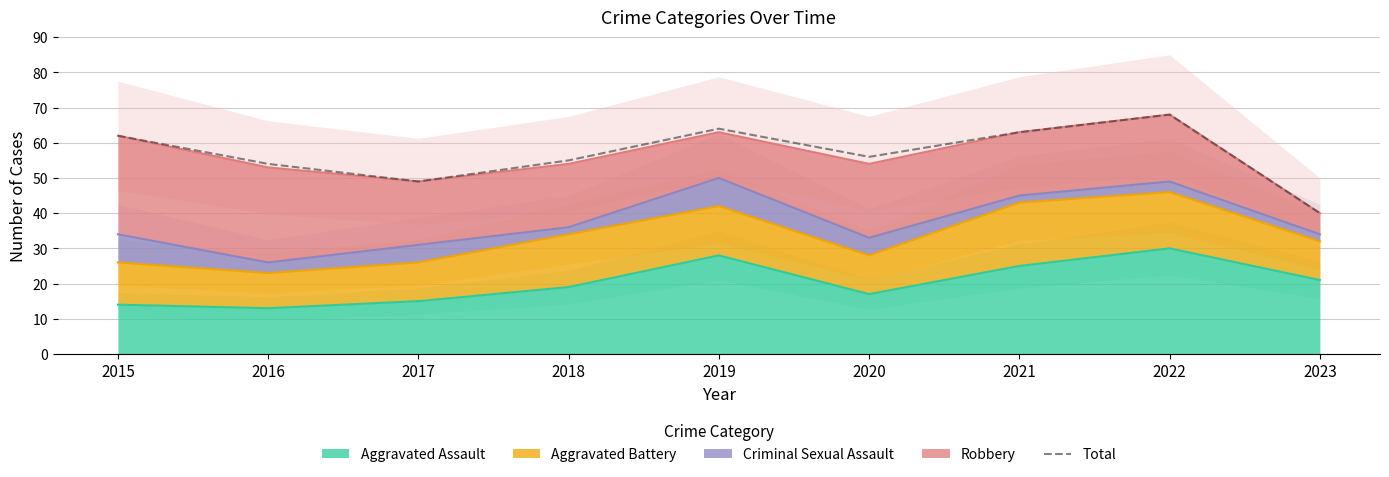

Rank the categories by value from lowest to highest.

2023, 2017, 2016, 2018, 2020, 2015, 2021, 2019, 2022